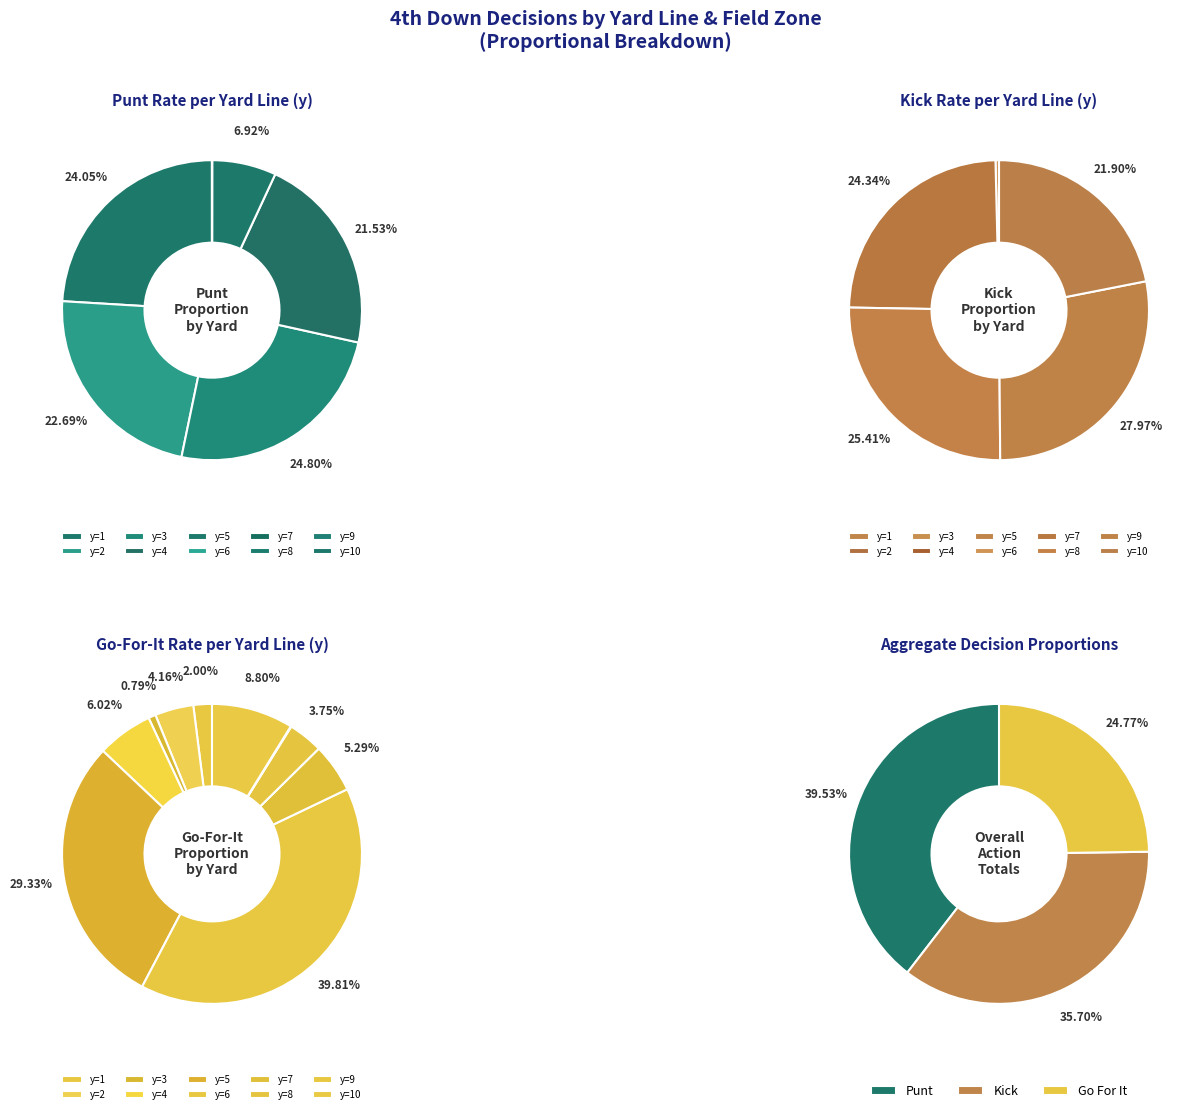

How many segments does this pie chart have?

10